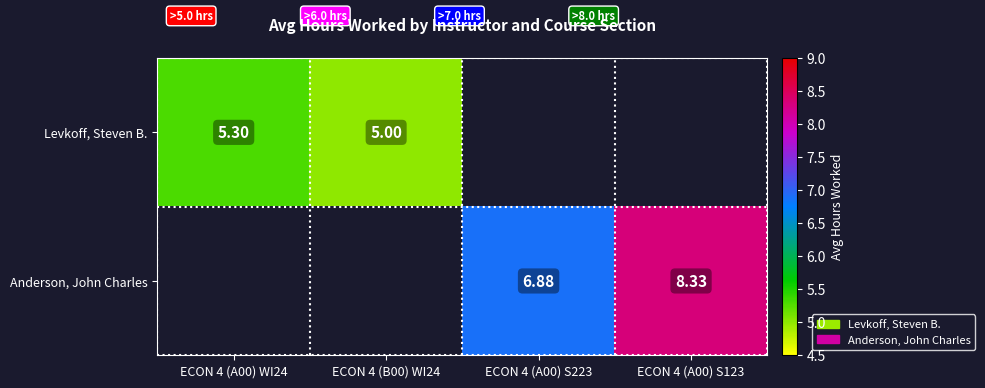

What is the maximum value shown in the chart?

8.3